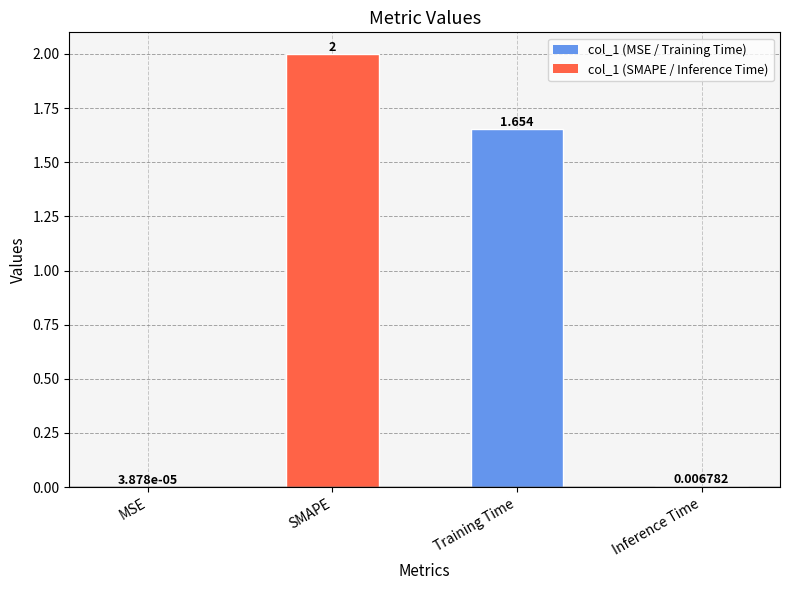

At which category does the chart reach its peak across all series?

SMAPE